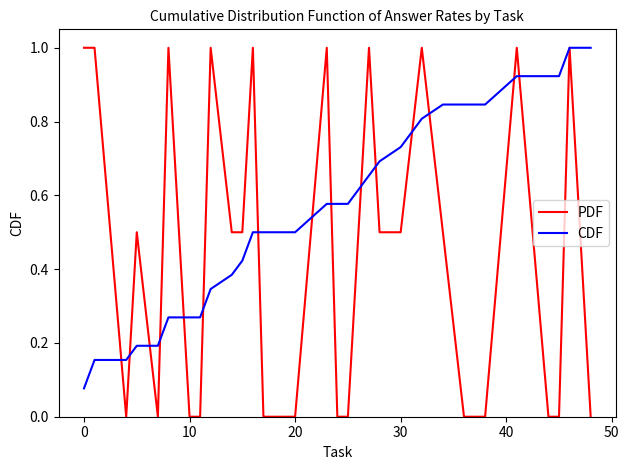

List the series in order of their overall mean, lowest first.

PDF, CDF